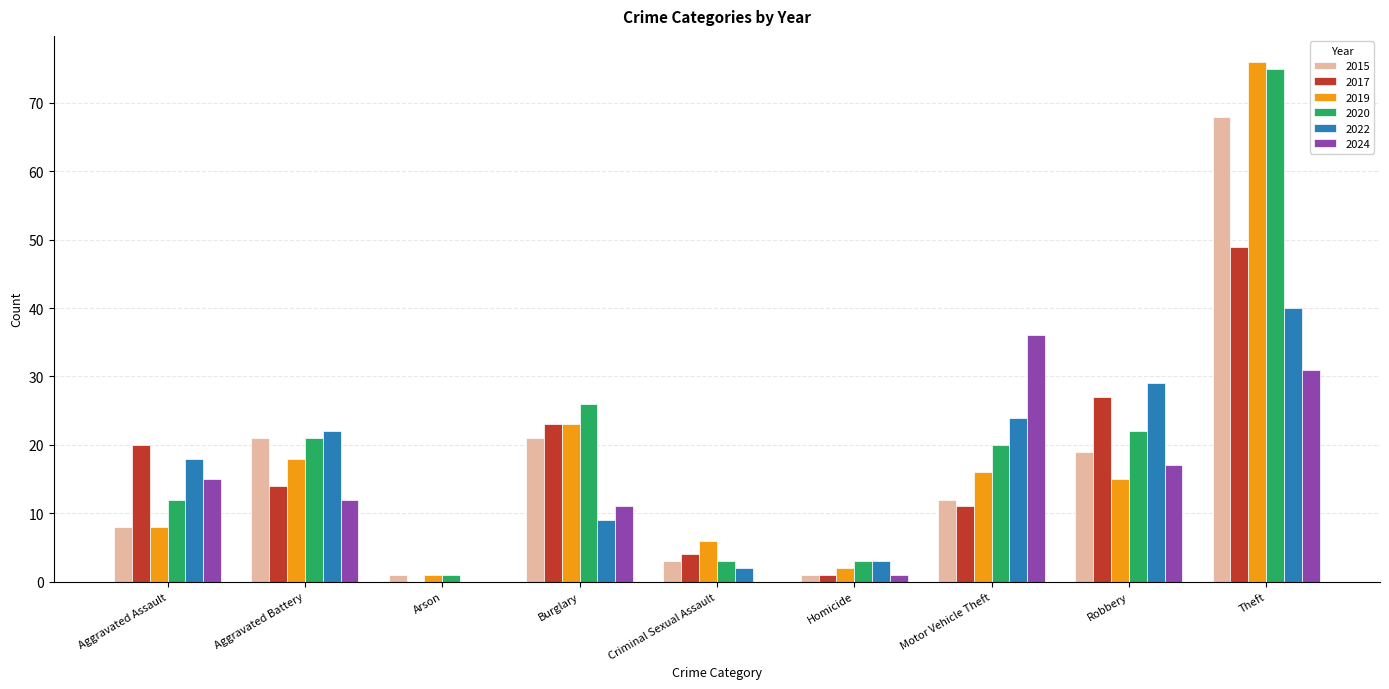

How many categories are shown in the chart?

9